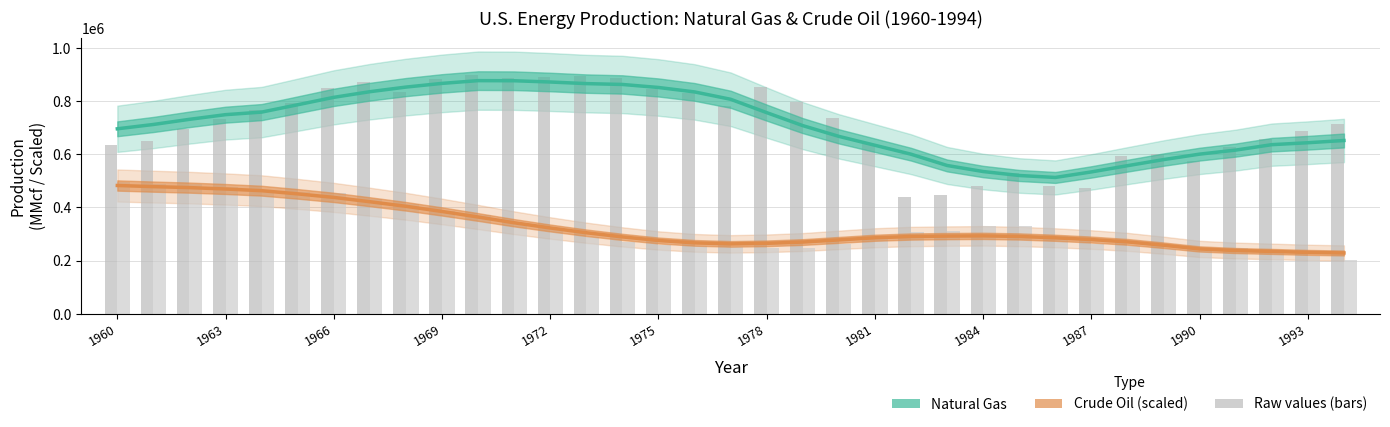

The Natural Gas (MMcf) — Estimate series shows 753292.4 at 26. True or false?

False